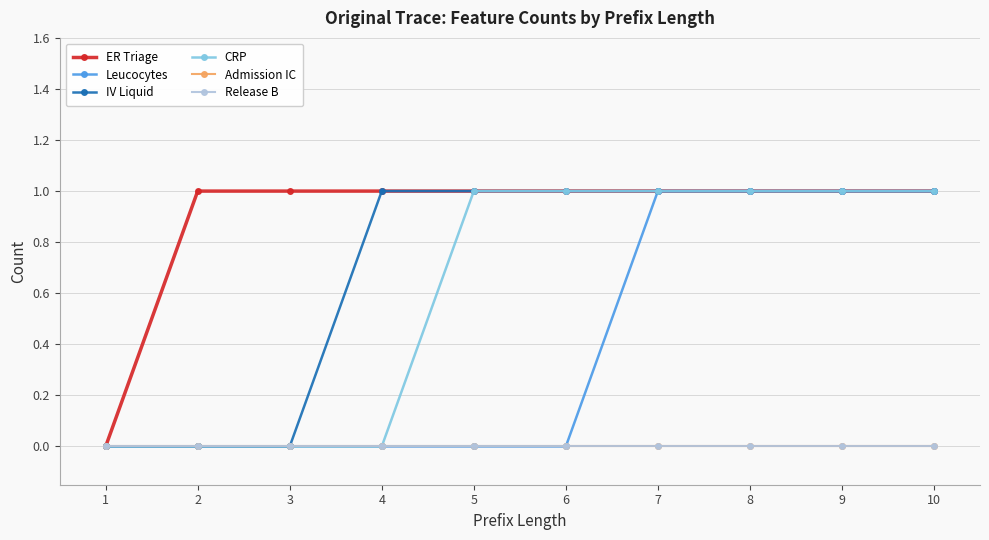

List the series in order of their peak value, lowest first.

Admission IC, Release B, ER Triage, Leucocytes, IV Liquid, CRP